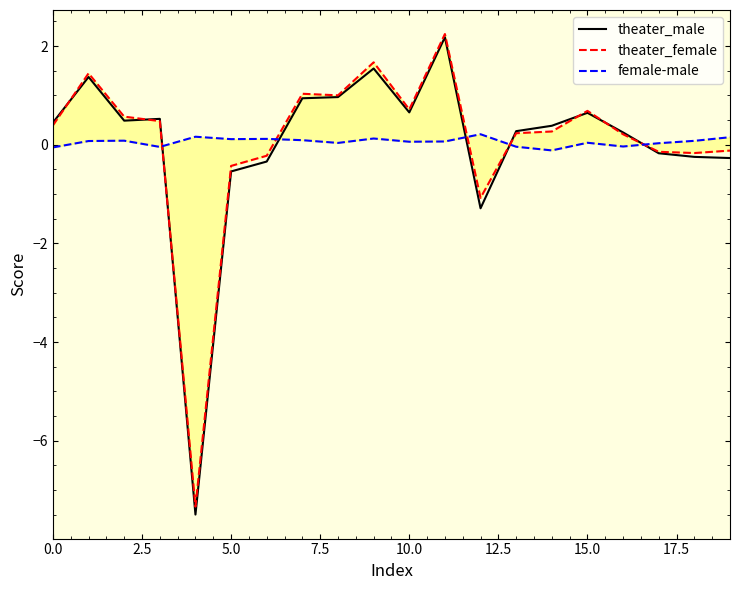

In female-male, how many points are higher than both neighbors (excluding endpoints)?

6